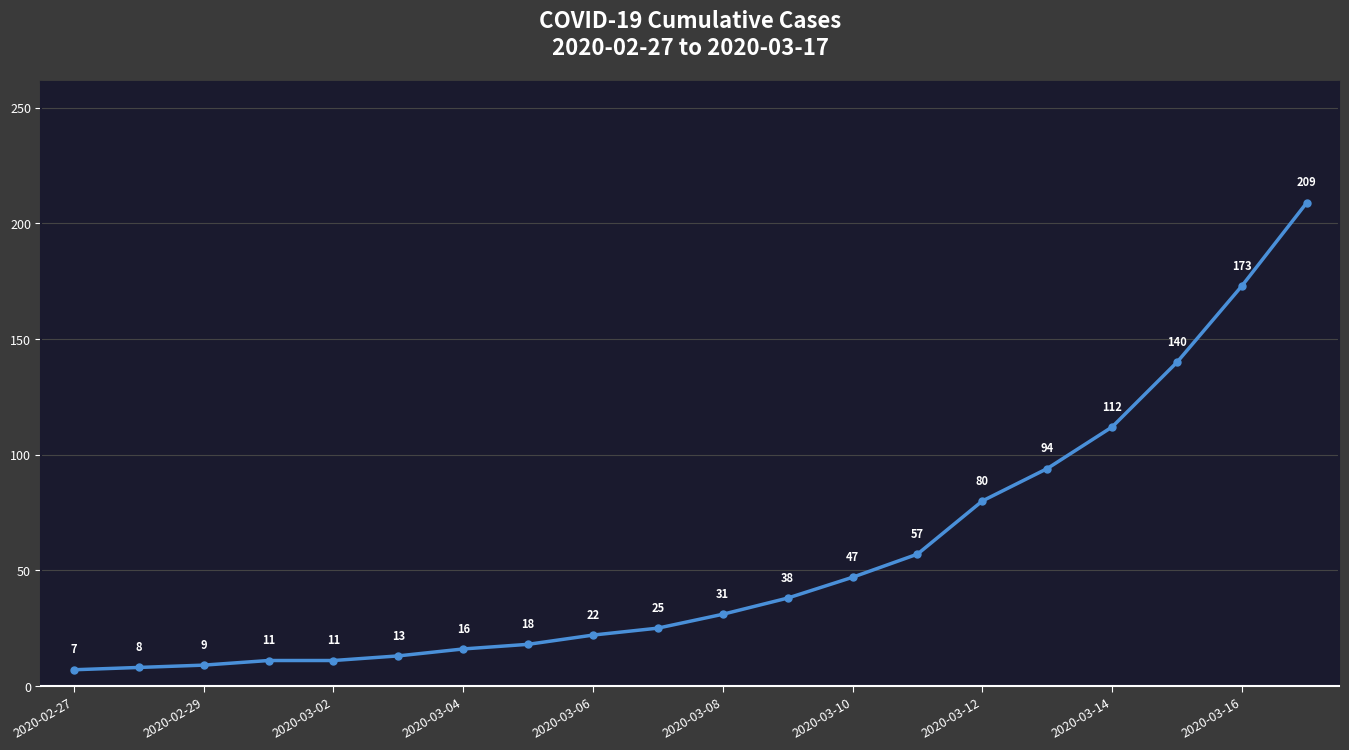

What is the difference between the maximum and minimum values?

202